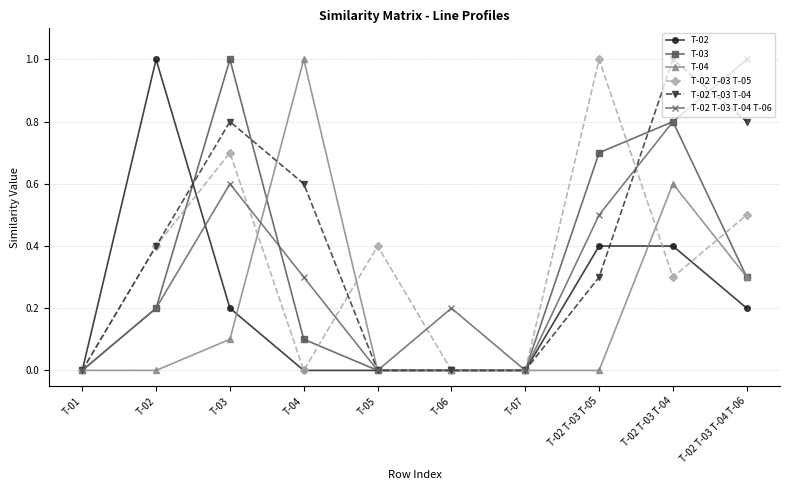

What position from the right is T-02 T-03 T-04?

2